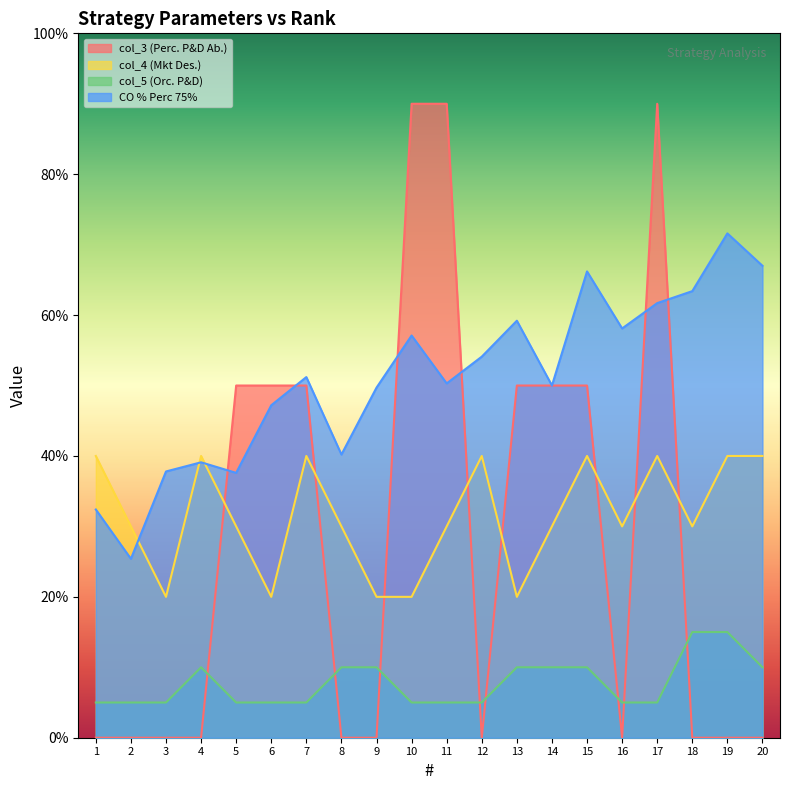

At which category does col_3 reach its first local valley?

12